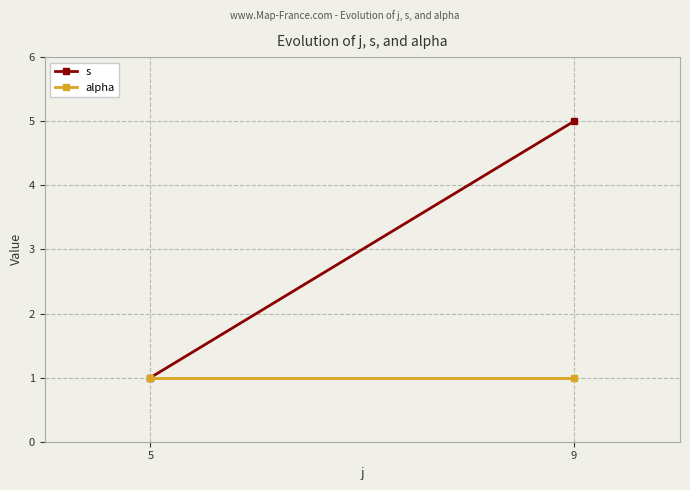

Reading left to right, list all the values displayed in this chart.

s: 5=1	9=5
alpha: 5=1	9=1